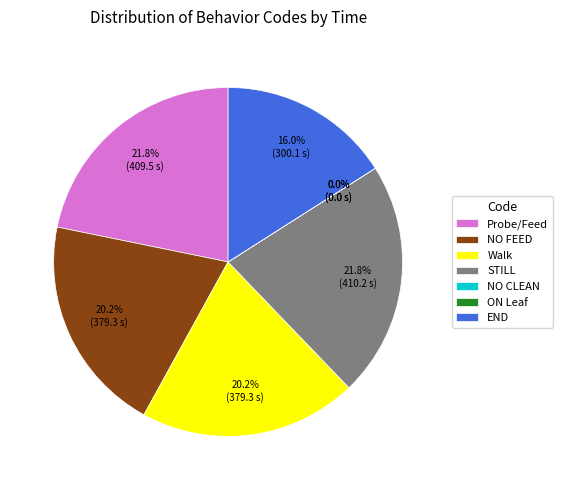

What percentage is NOT represented by Walk?

79.8%